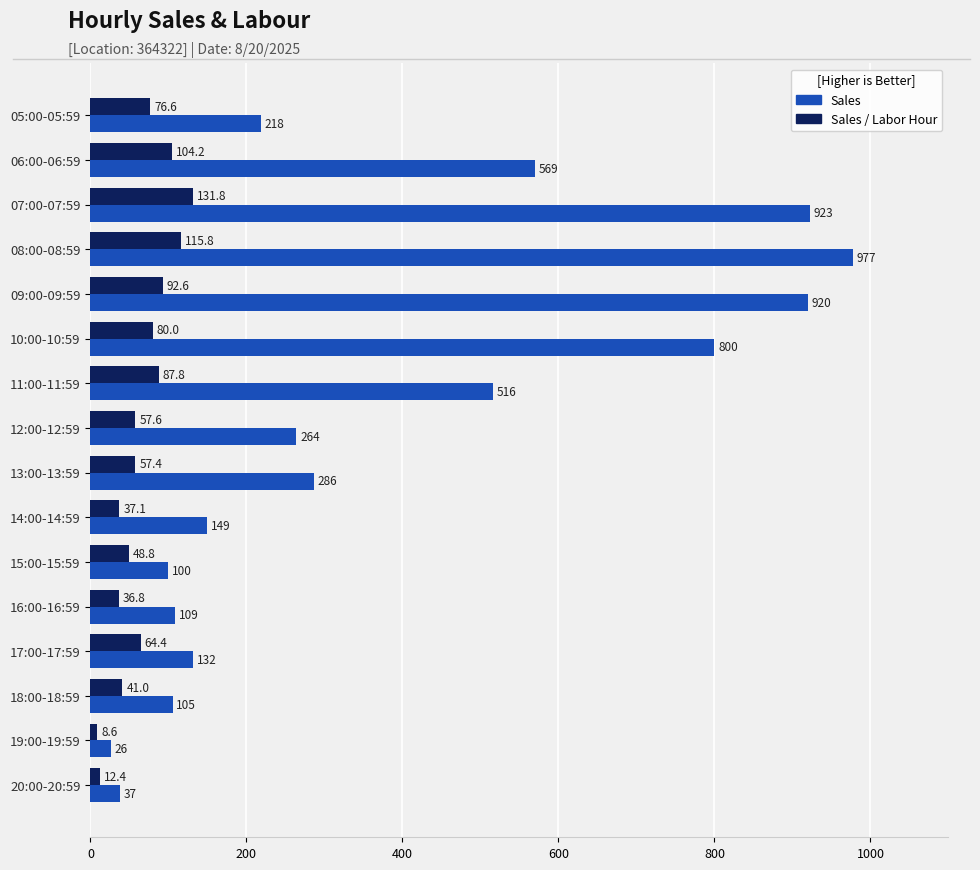

Where is Sales nearest to the value 501?

11:00-11:59